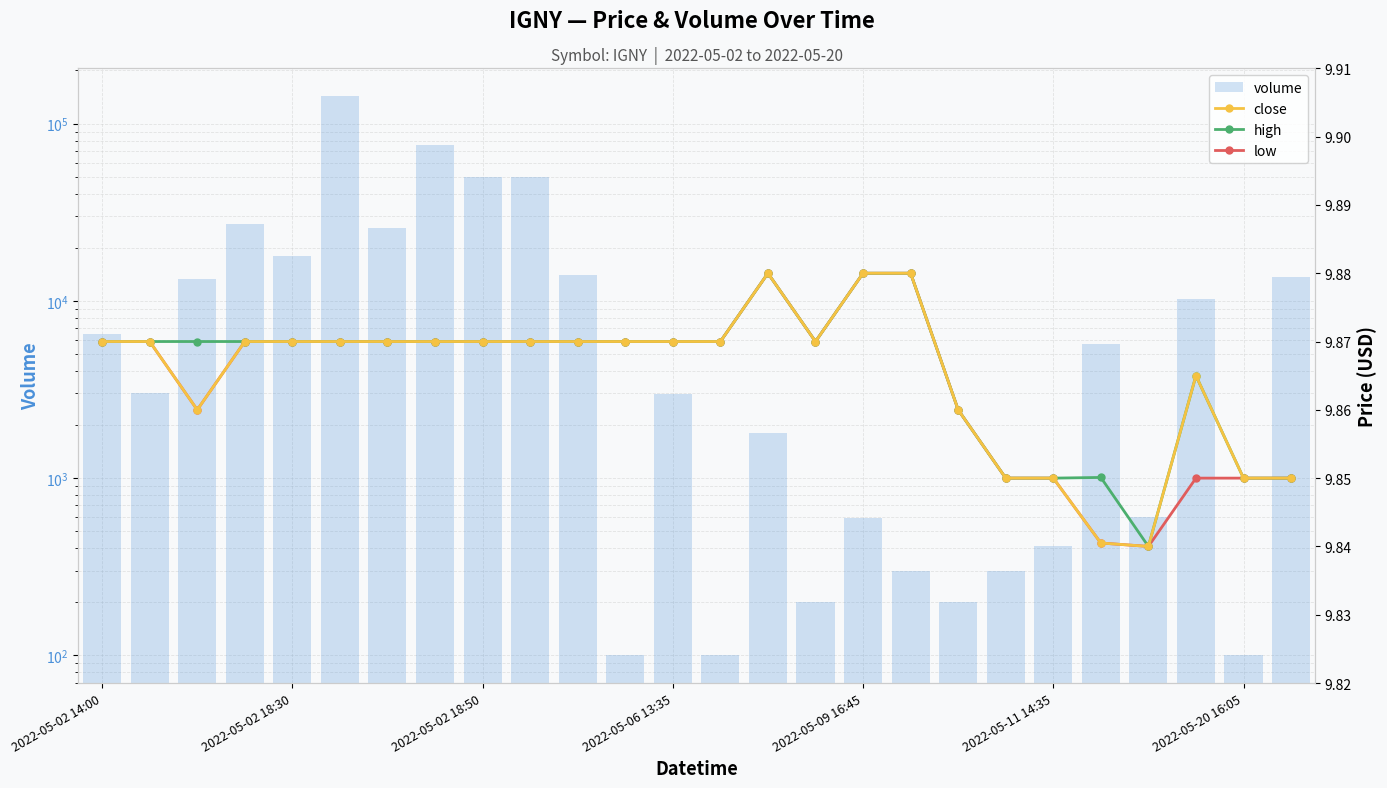

List the labels in order of volume value, smallest first.

11, 13, 24, 15, 18, 17, 19, 20, 16, 22, 14, 12, 2022-05-02 18:30, 21, 2022-05-02 14:00, 23, 2022-05-02 18:50, 25, 10, 2022-05-09 16:45, 2022-05-20 16:05, 2022-05-06 13:35, 9, 8, 7, 2022-05-11 14:35